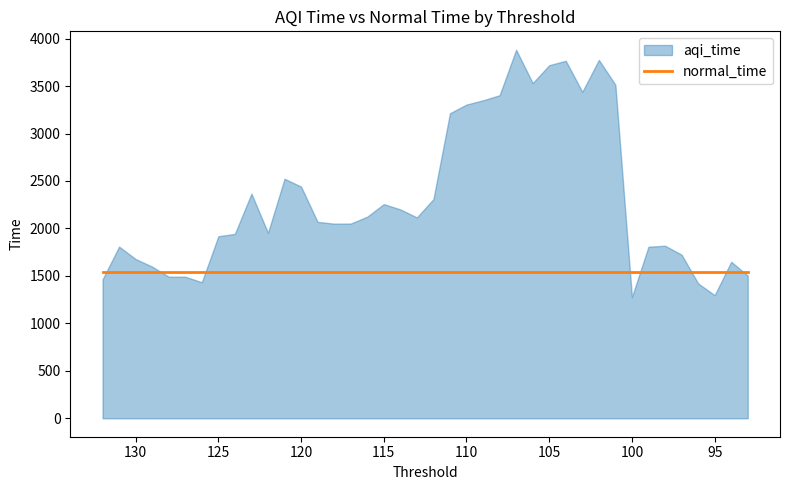

Which series has the largest total across all categories?

aqi_time